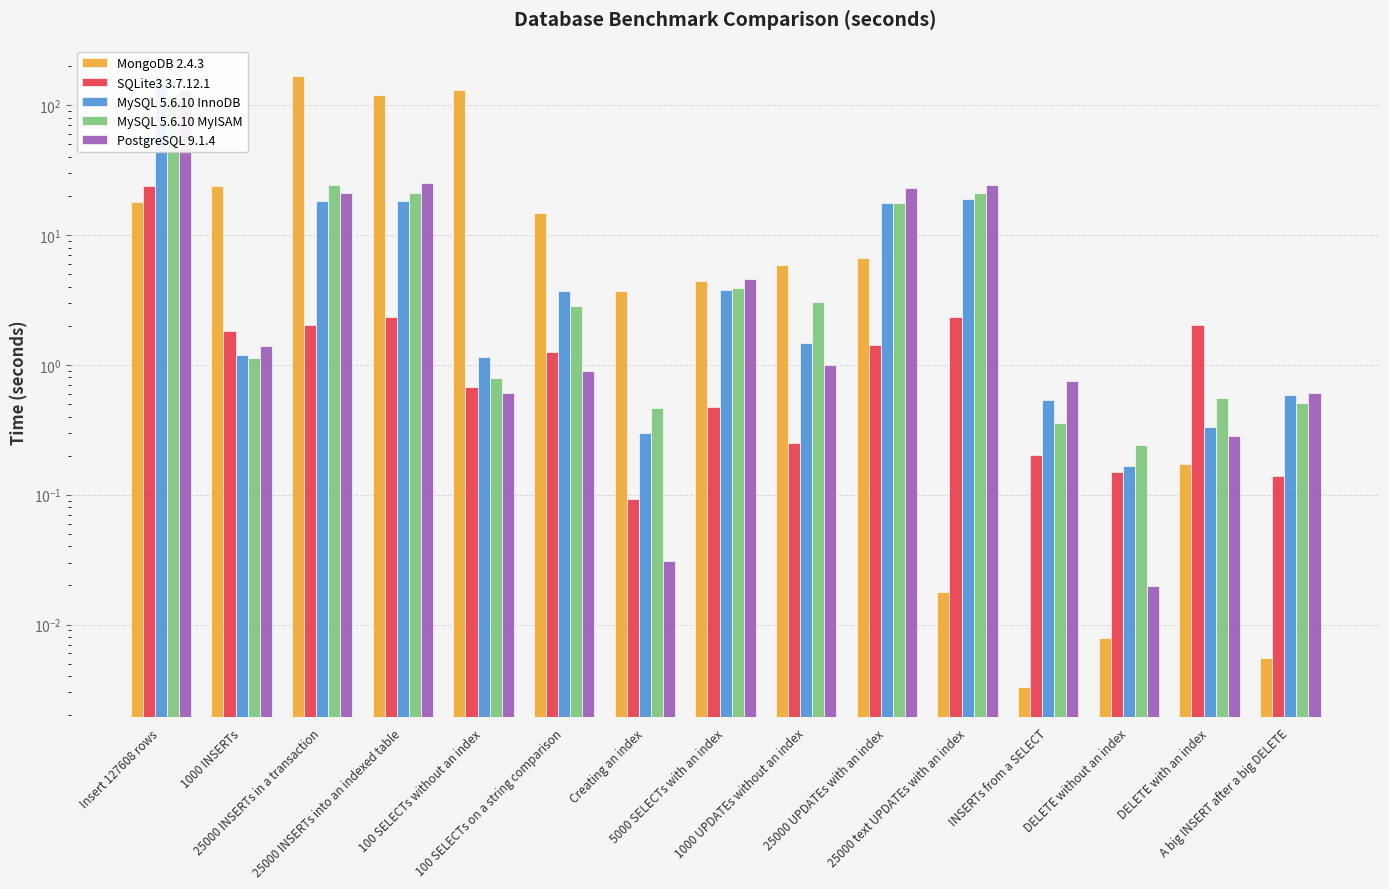

What is the sum of the SQLite3 3.7.12.1 values at 25000 INSERTs in a transaction and 1000 INSERTs?

3.9